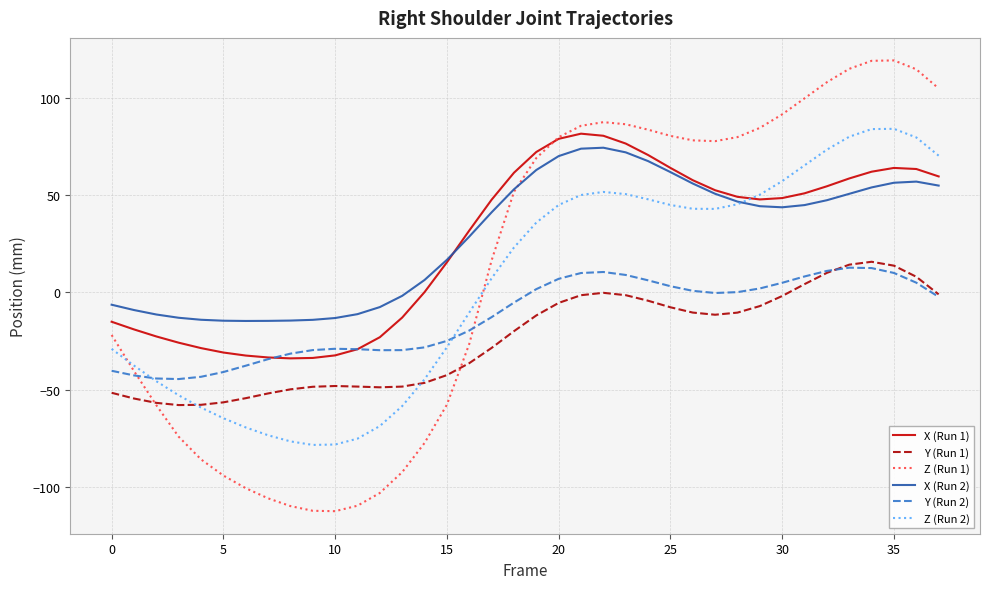

True or false: X (Run 1) and Y (Run 1) intersect in this chart.

False